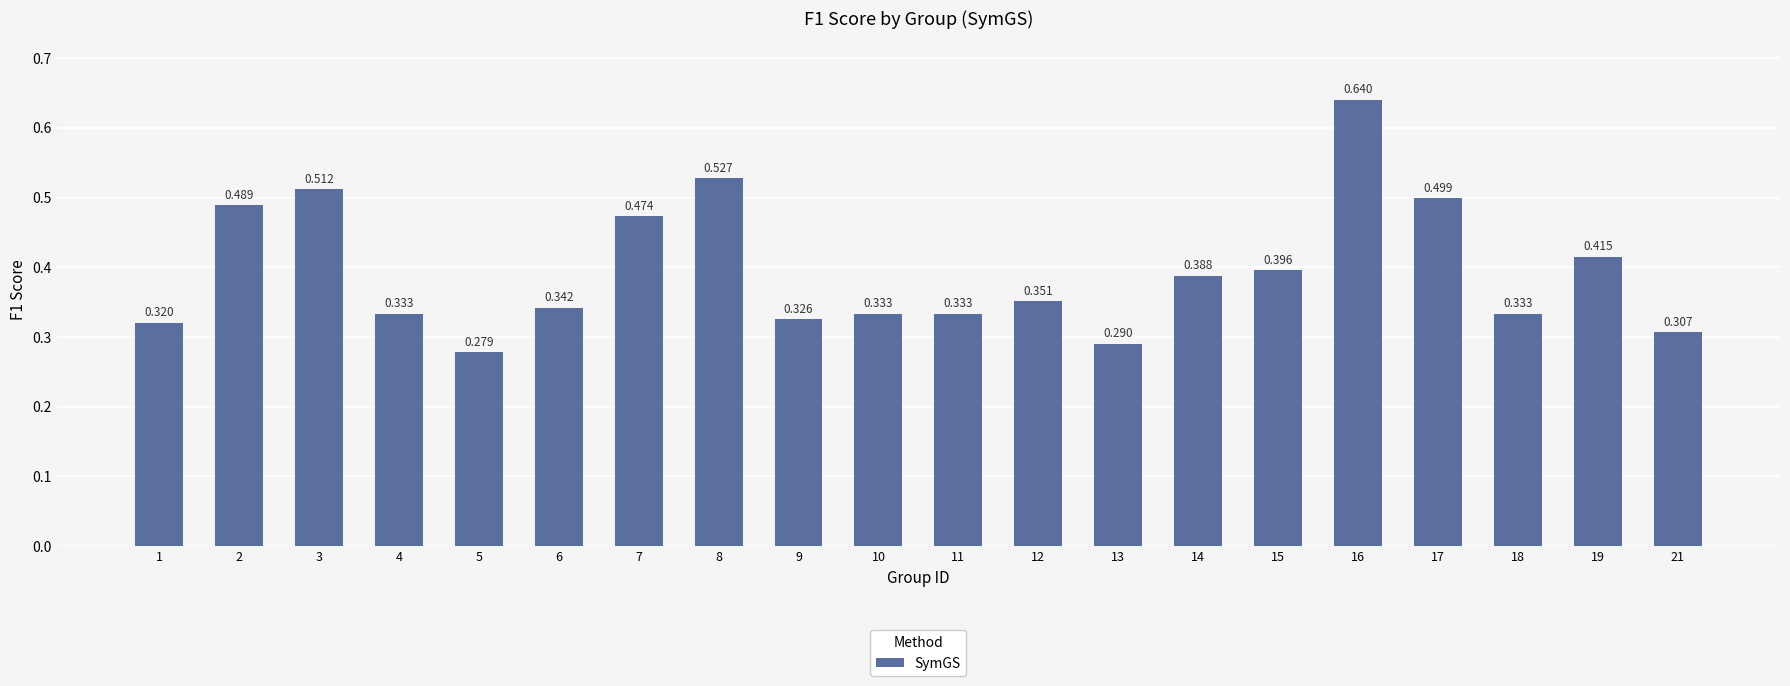

What is the sum of all values?

7.9